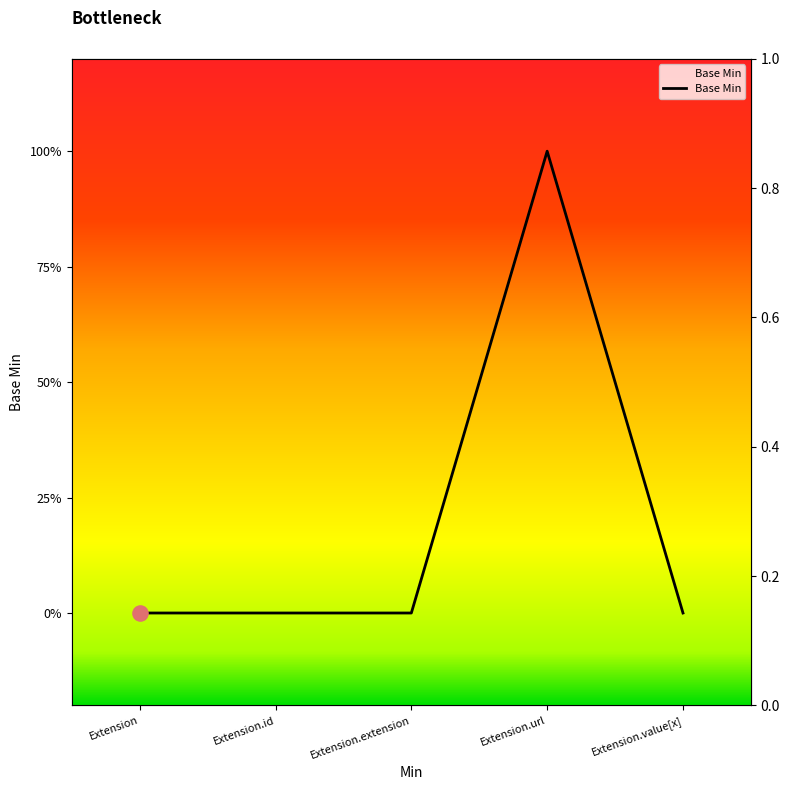

What is the change in value from Extension to Extension.url?

+1